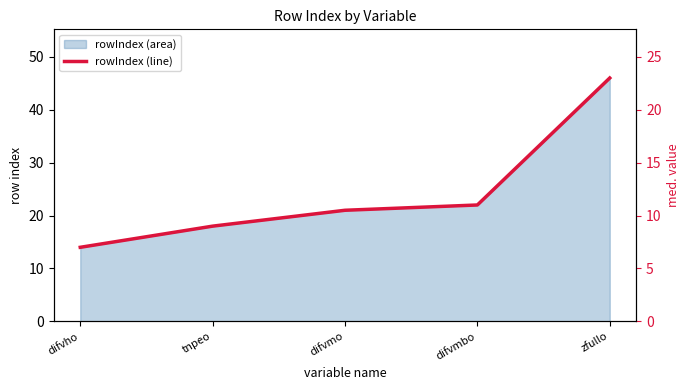

What is the difference between the rowIndex (line) values at difvmo and tnpeo?

3.0